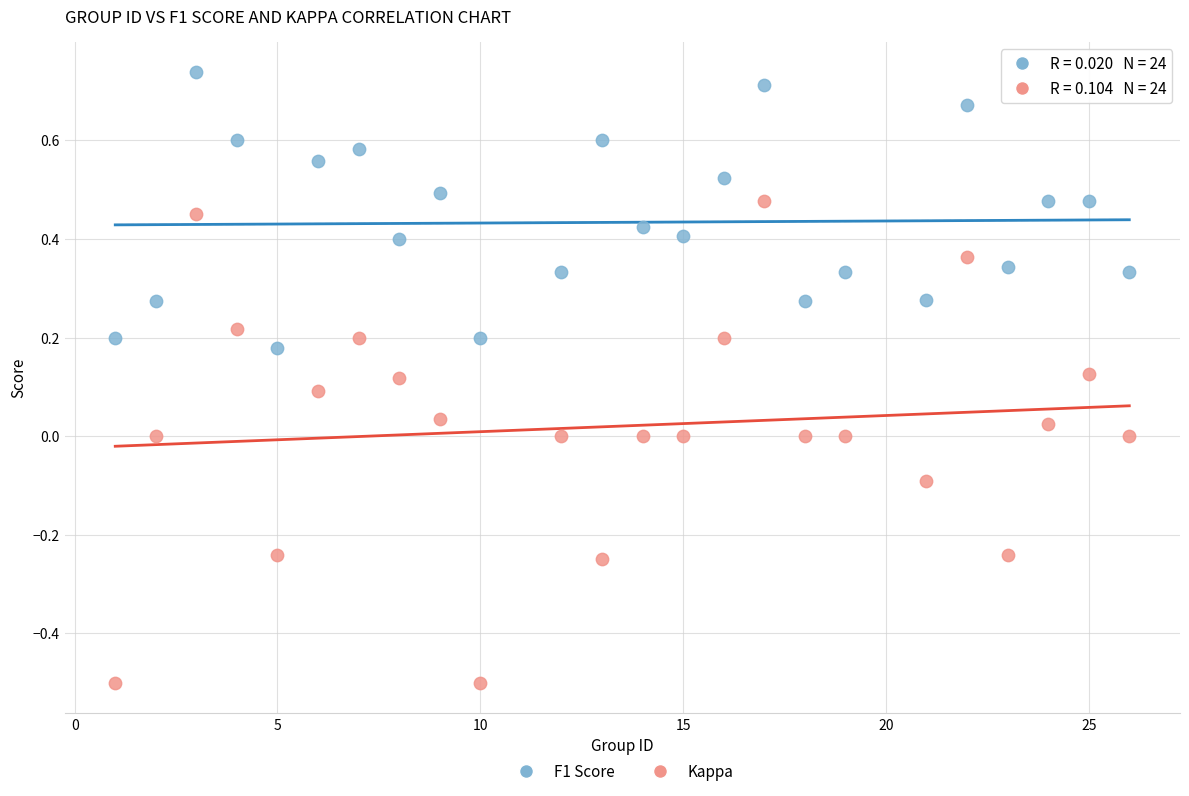

Which series has the widest spread of Y values?

Kappa